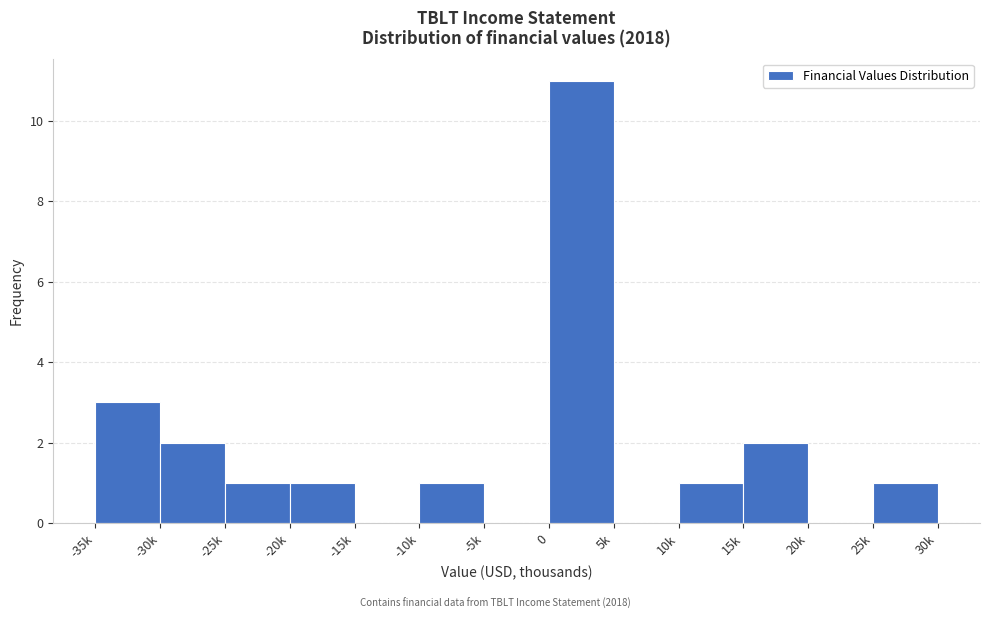

Reading left to right, list all the values displayed in this chart.

-35k=3	-30k=2	-25k=1	-20k=1	-15k=0	-10k=1	-5k=0	0=11	5k=0	10k=1	15k=2	20k=0	25k=1